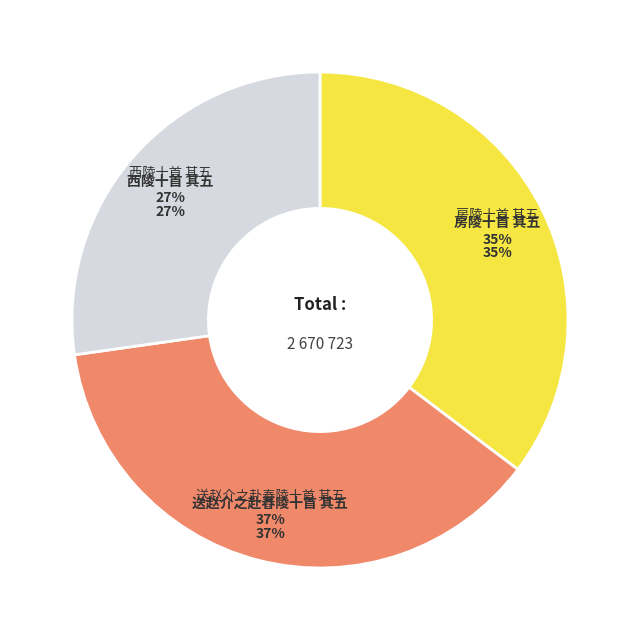

Rank the categories by value from highest to lowest.

送赵介之赴舂陵十首 其五, 房陵十首 其五, 西陵十首 其五